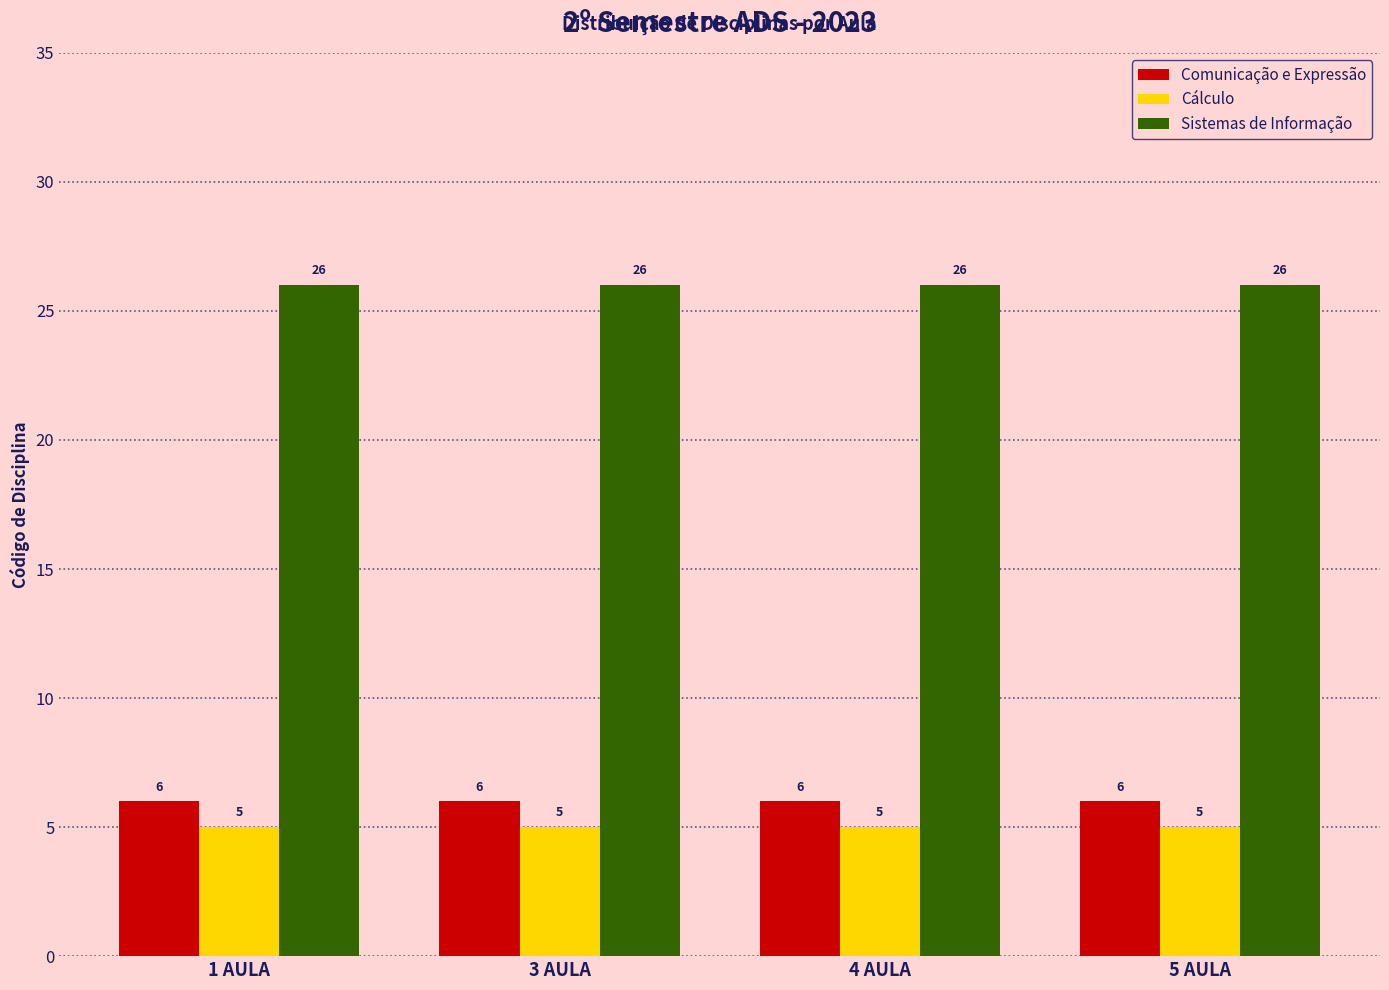

What is the difference between the highest and lowest values at 5 AULA?

21